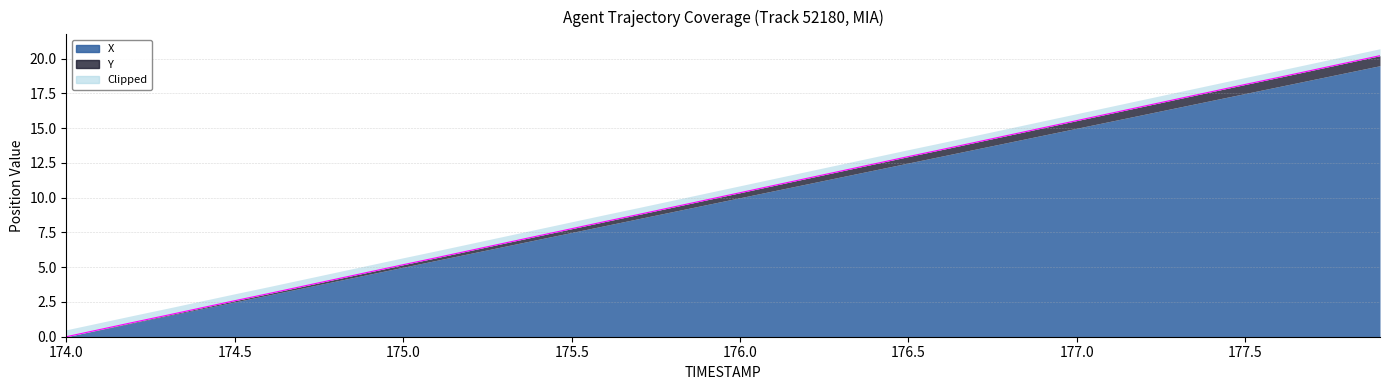

What is the label of the 29th point from the right?

175.1